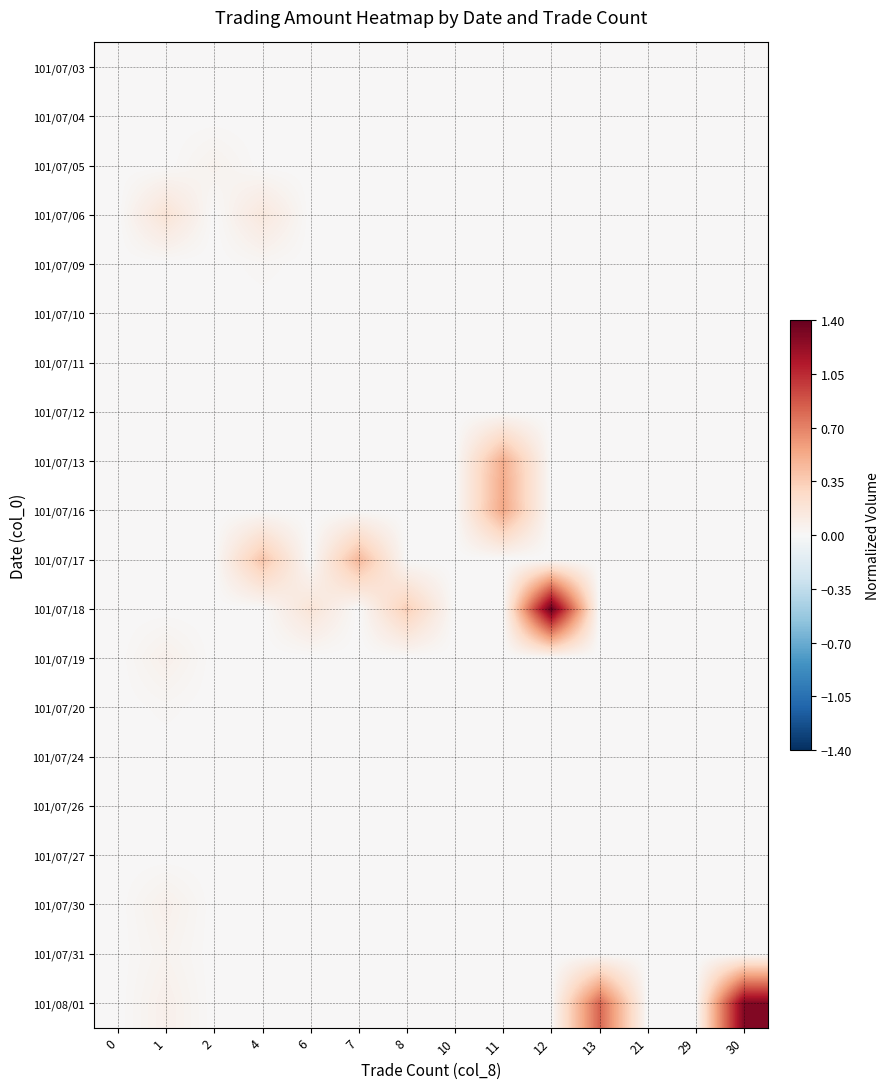

How many categories are shown in the chart?

14